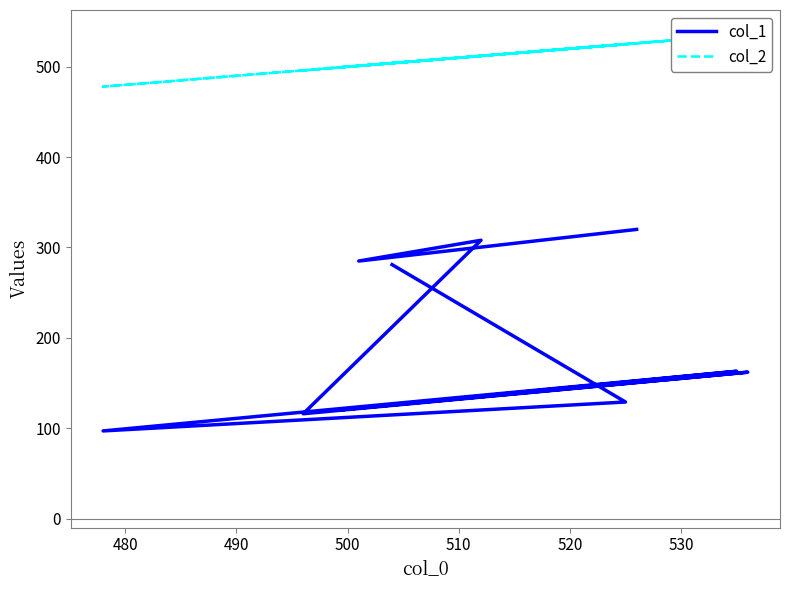

The col_2 series shows 309 at 530. True or false?

False